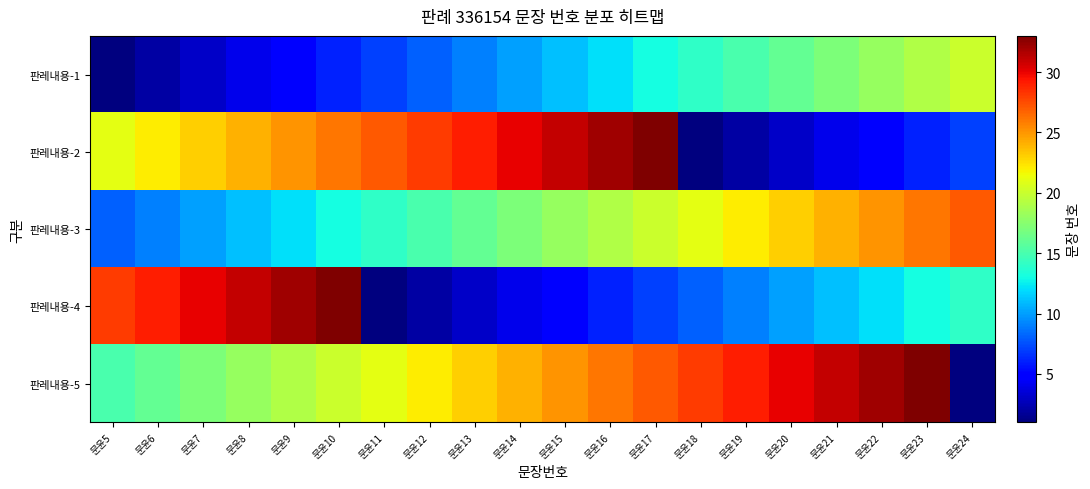

What is the total value across all series at 문윤16?

95